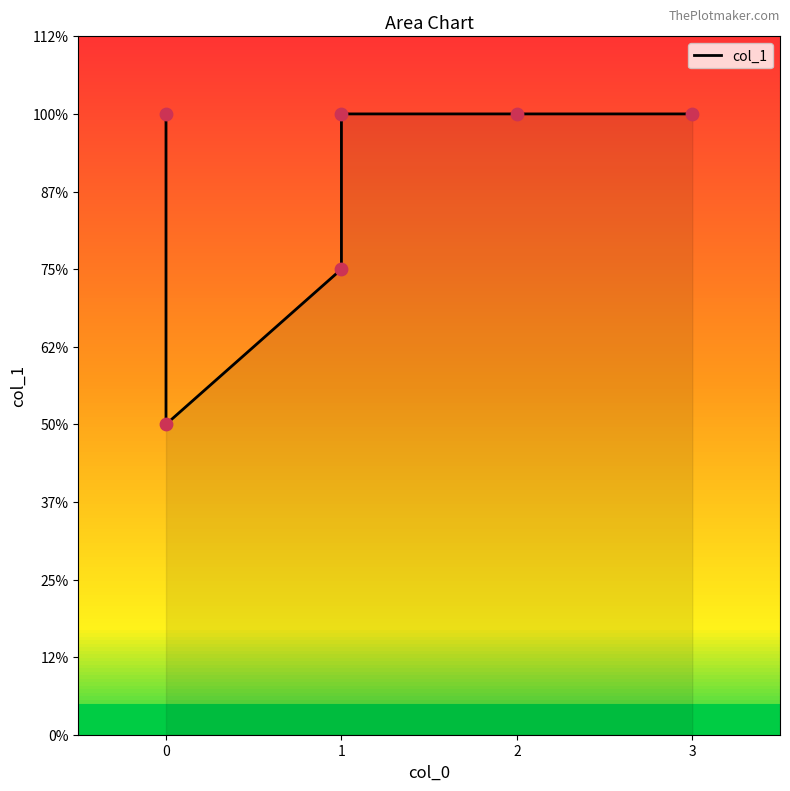

Which has a higher value, 1 or 0?

1